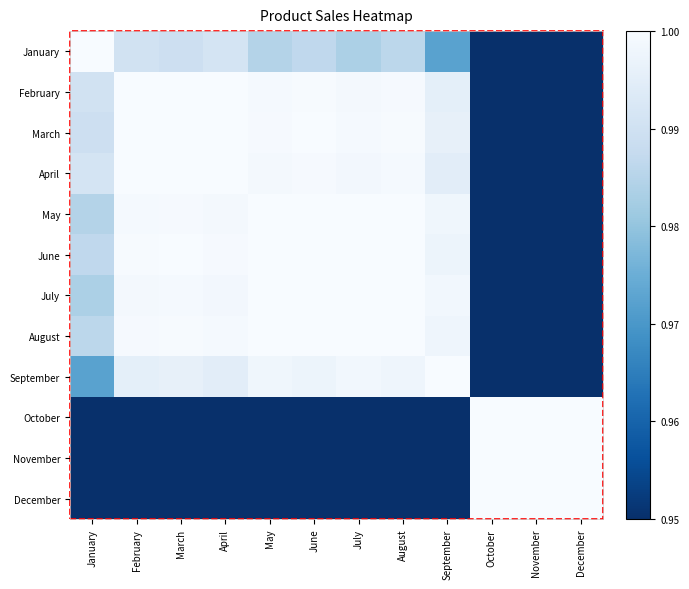

How many series are shown in this chart?

12